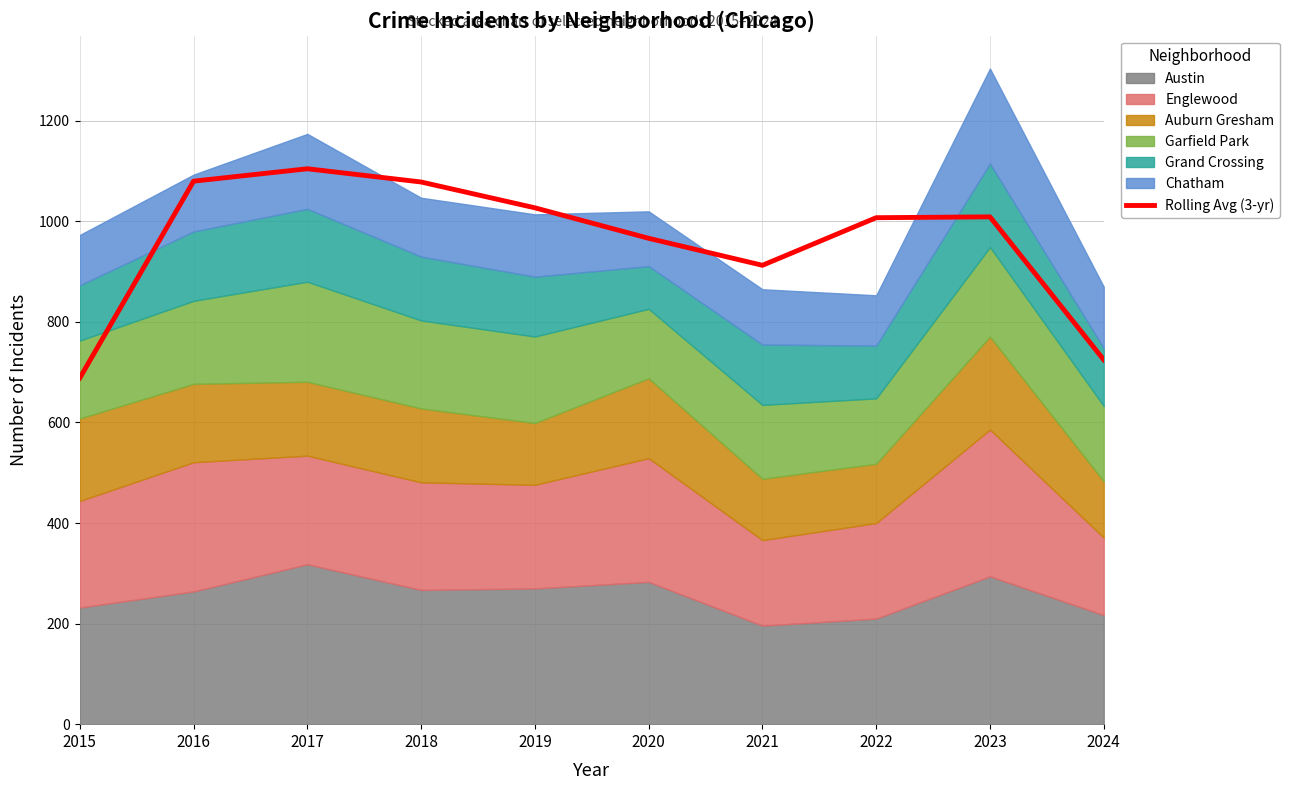

How many interior local valleys (lower than both neighbors) does the data have?

1